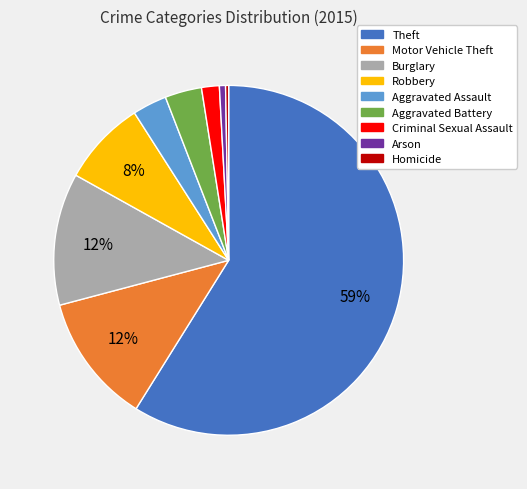

To the nearest percent, what is the difference between the largest and smallest slice percentages?

59%